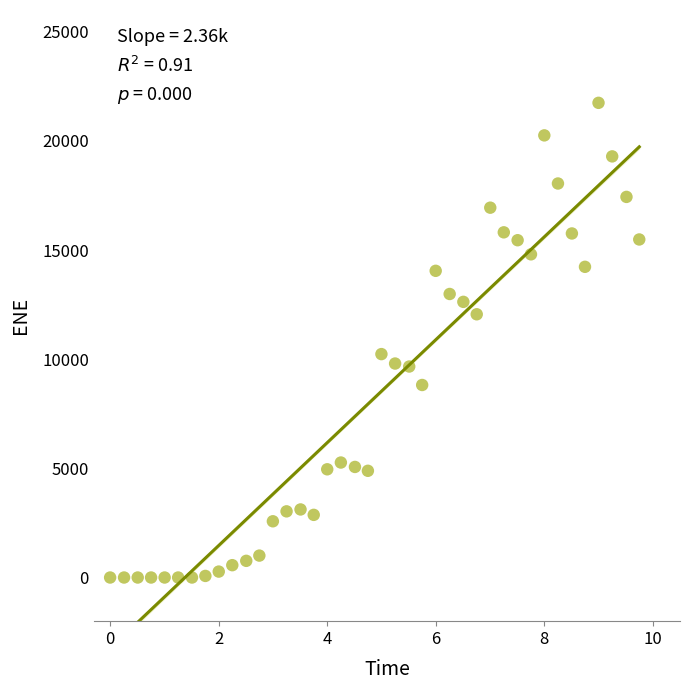

What is the range of Y values (max minus min)?

21746.7